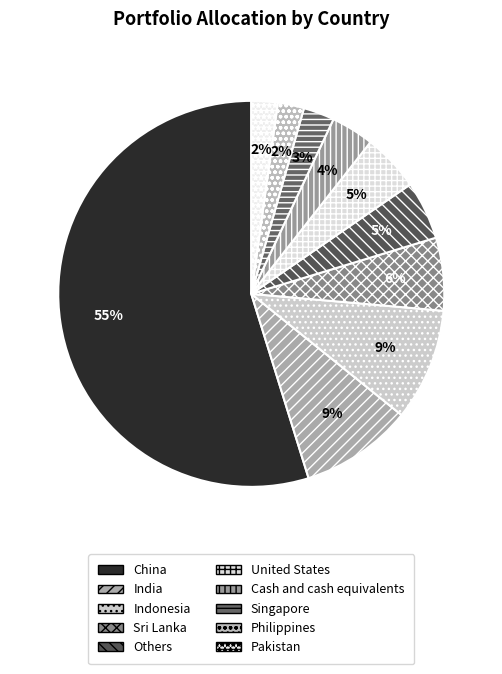

How many segments does this pie chart have?

10